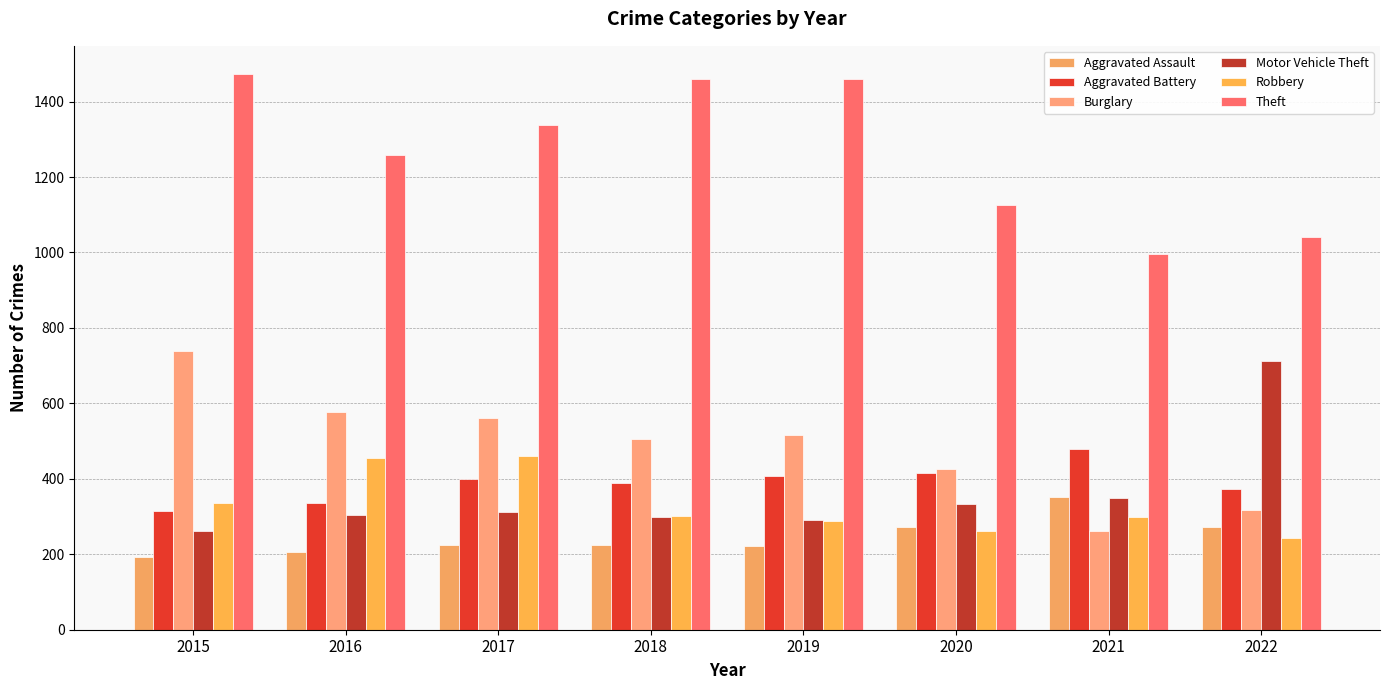

At 2016, list the series in order from smallest to largest.

Aggravated Assault, Motor Vehicle Theft, Aggravated Battery, Robbery, Burglary, Theft